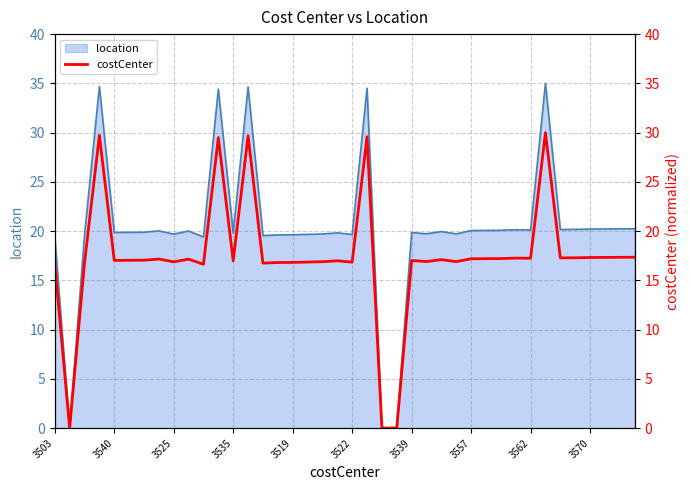

At which label does location first exceed 19?

3503